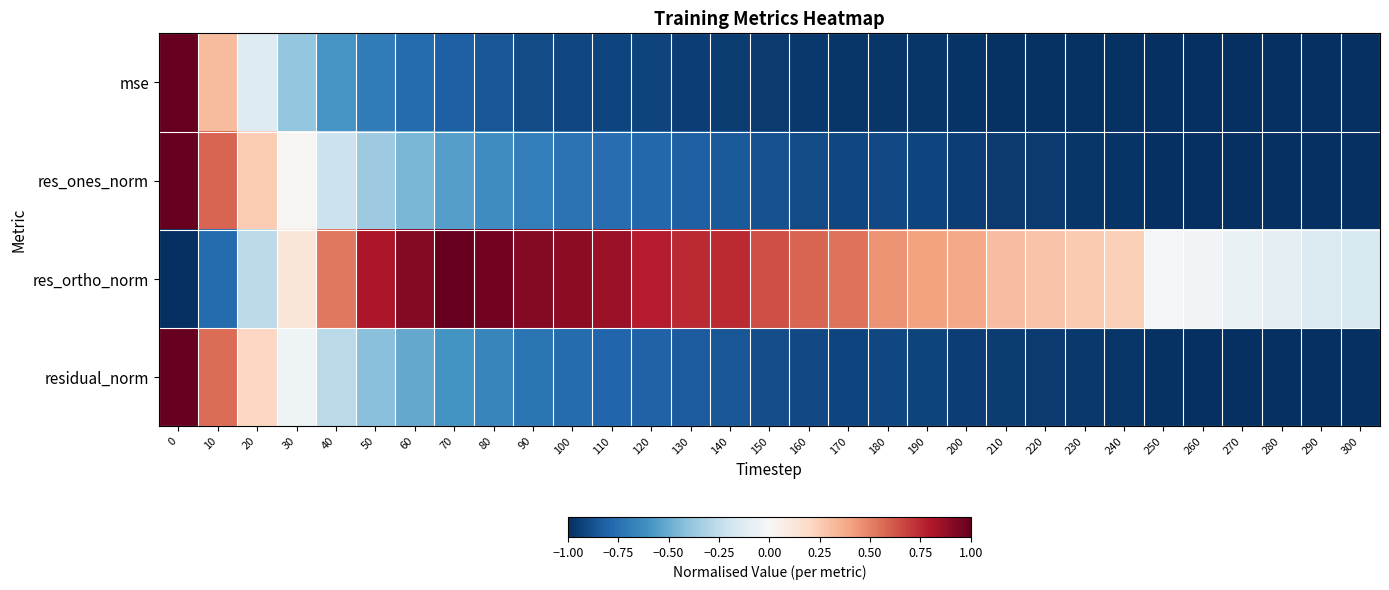

At how many categories does at least one series exceed 0?

25